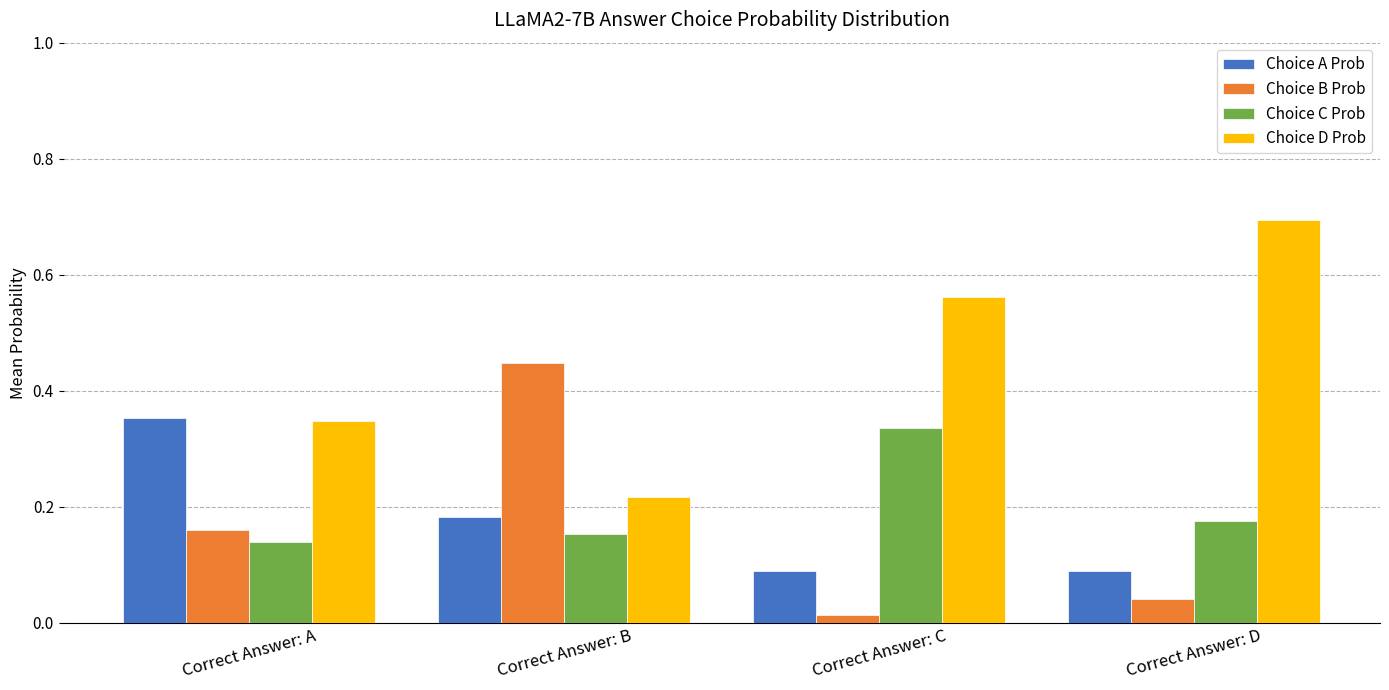

Which series has the largest range (max minus min)?

Choice D Prob